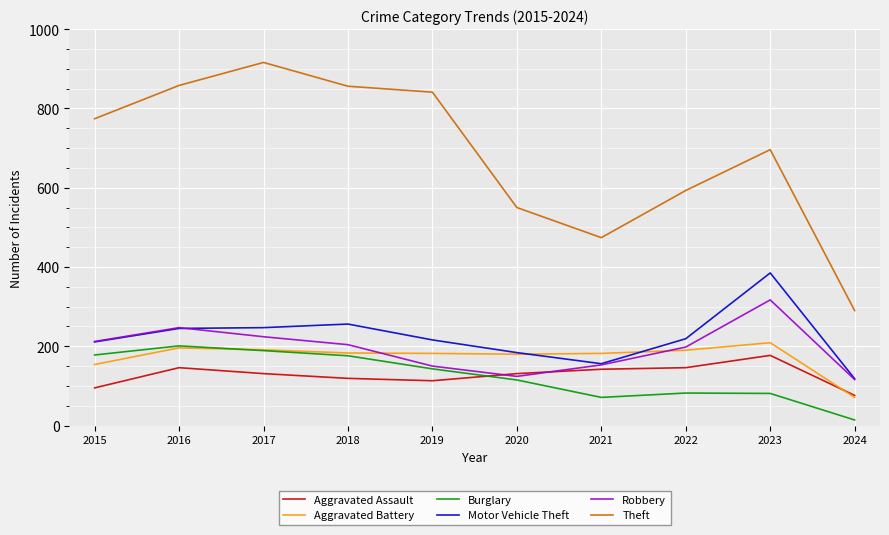

Is the value of Robbery at 2024 greater than the value of Motor Vehicle Theft at 2015?

No